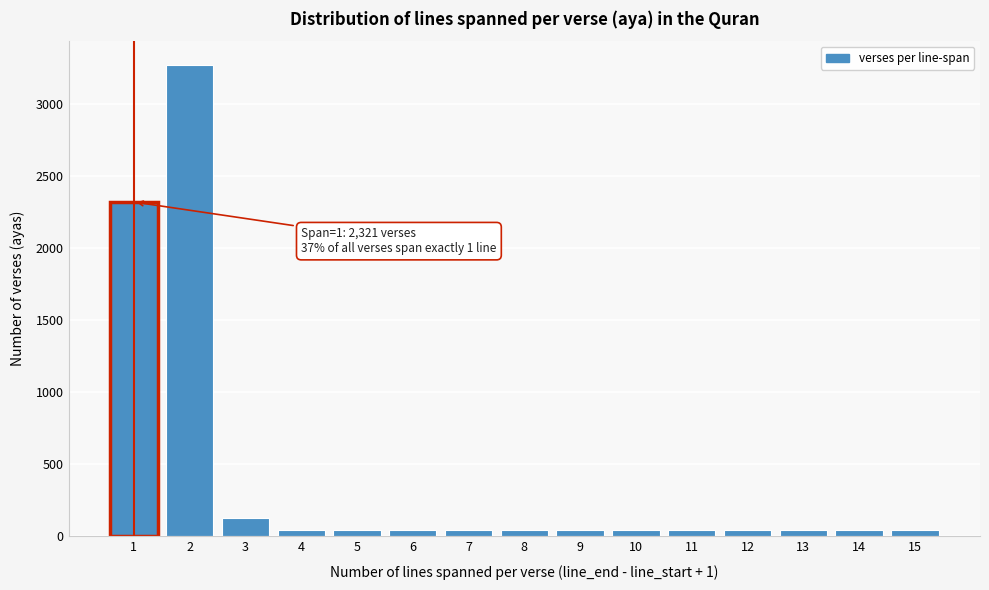

Which range on the x-axis has the tallest bar?

1.5 to 2.5